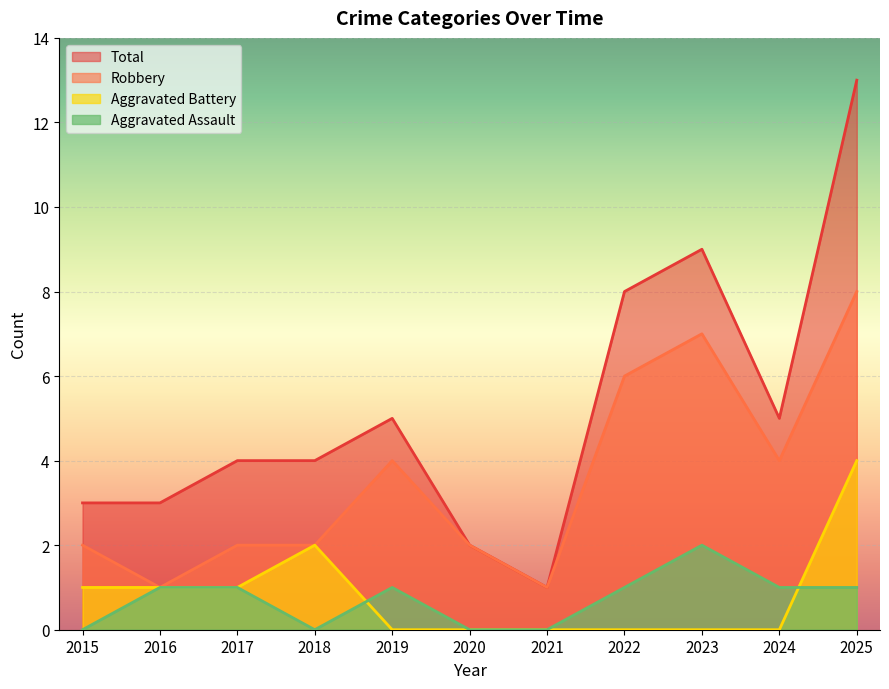

In Aggravated Assault, how many points are lower than both neighbors (excluding endpoints)?

1